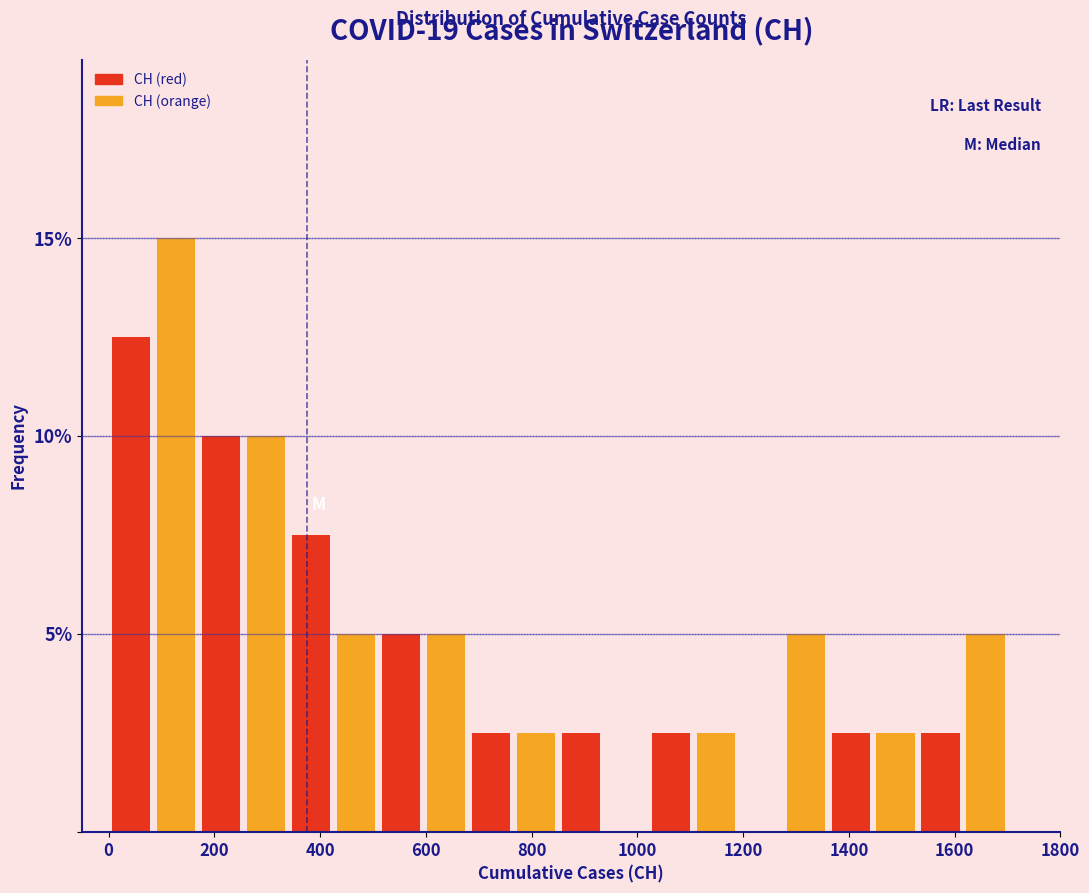

Over which range of the x-axis is the bar tallest?

80 to 180